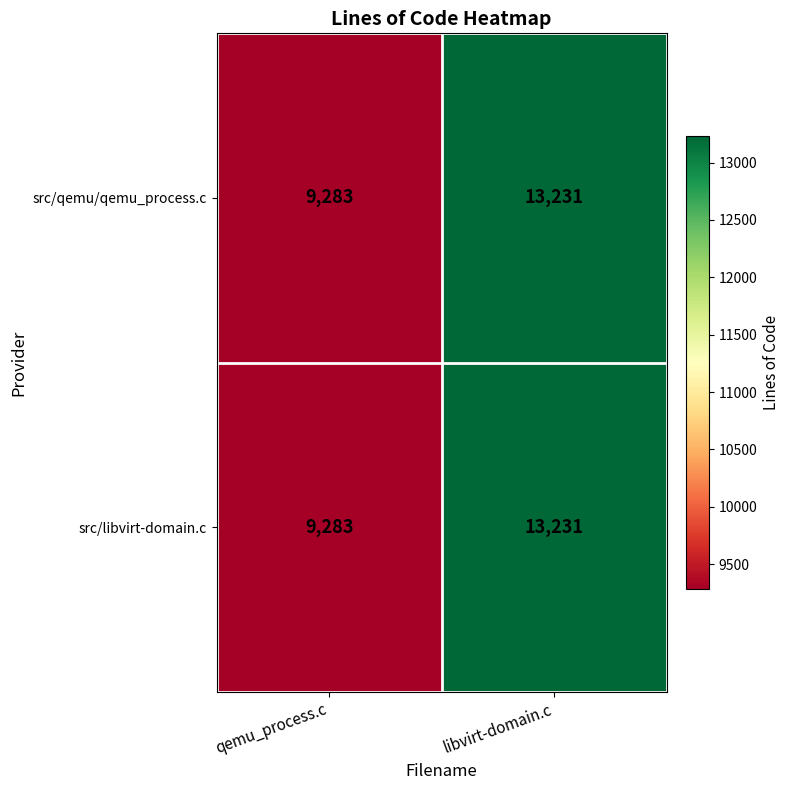

Is it true that src/libvirt-domain.c equals 13231 at libvirt-domain.c?

True